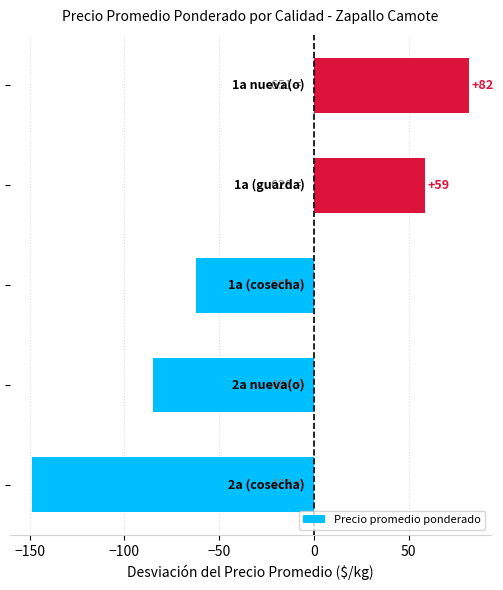

What is the minimum value shown in the chart?

-148.8